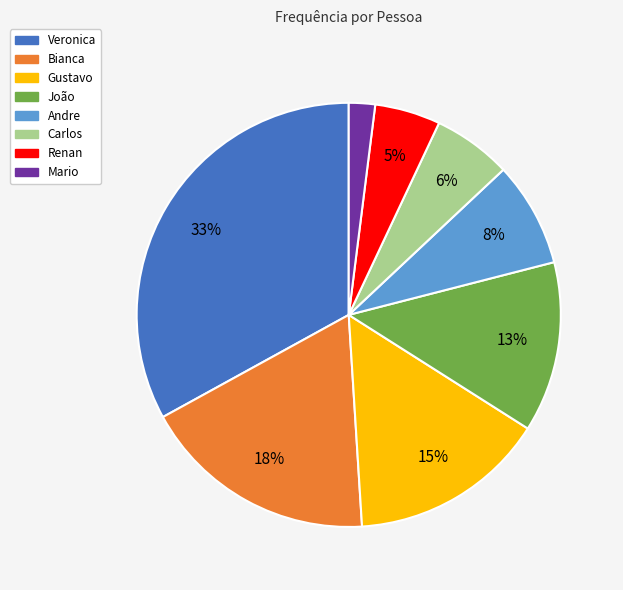

To the nearest percent, what is the difference between the largest and smallest slice percentages?

31%